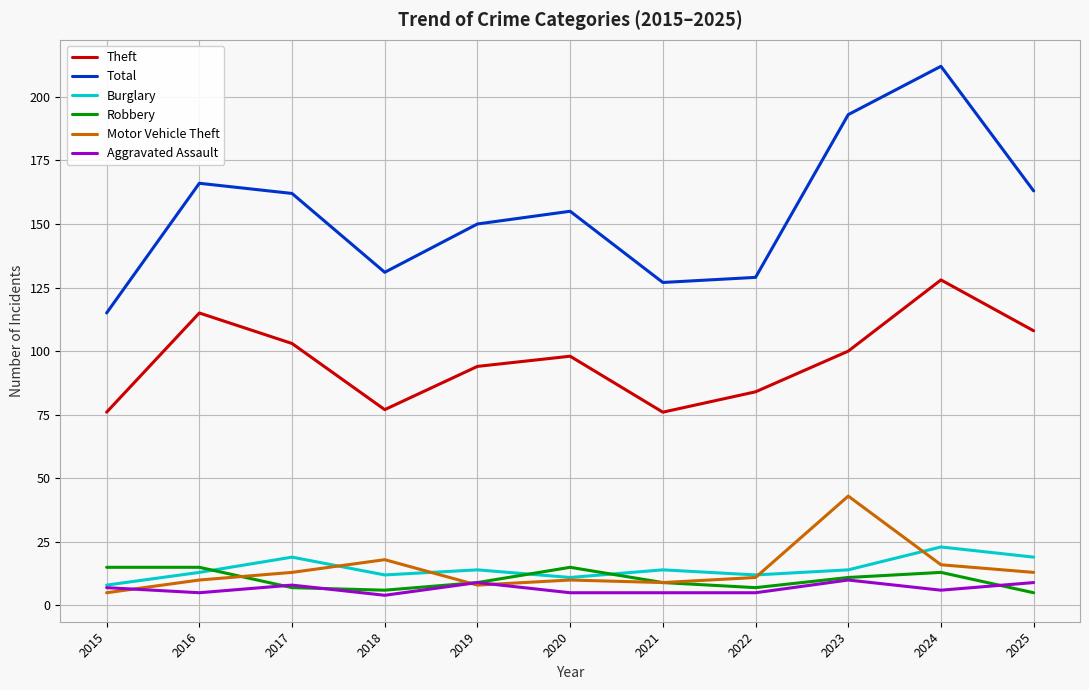

True or false: Total and Theft cross at least once.

False